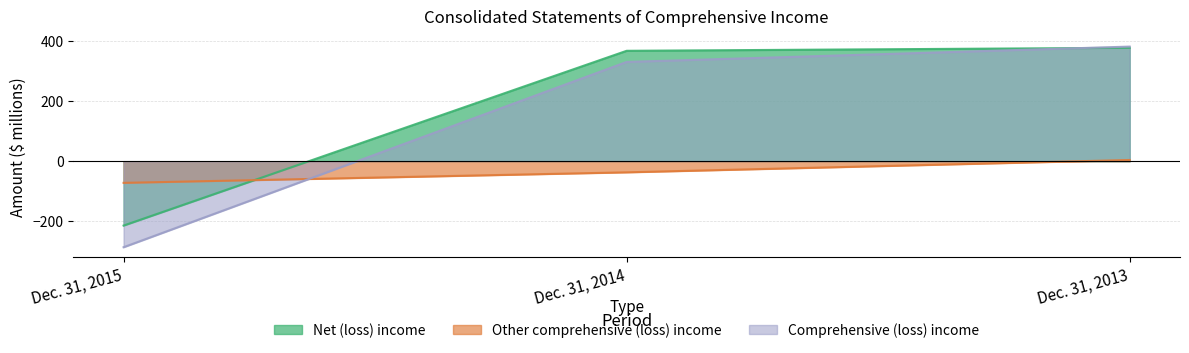

Where is Other comprehensive (loss) income nearest to the value -34?

Dec. 31, 2014